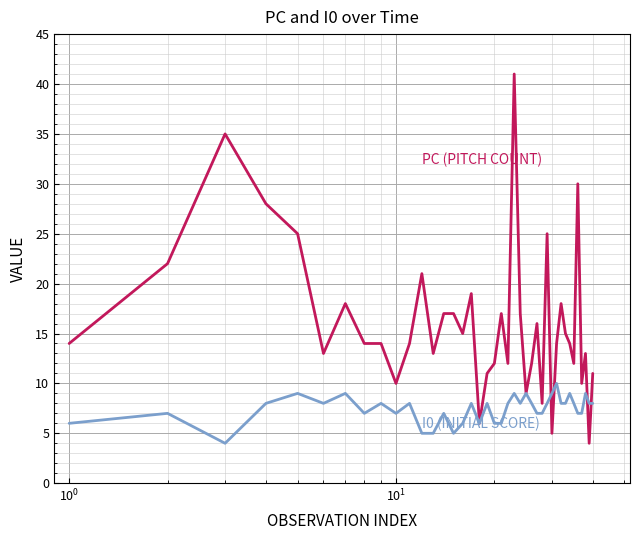

What is the smallest value displayed?

4